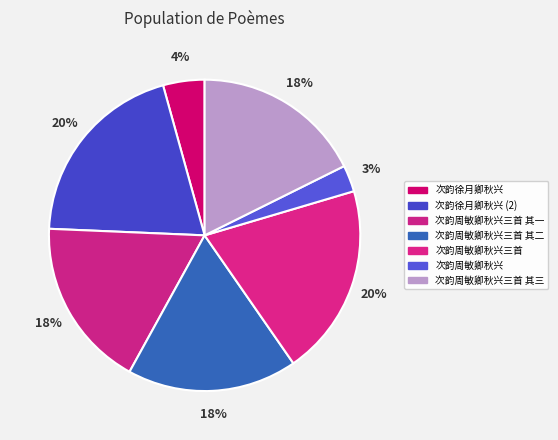

True or false: 次韵周敏卿秋兴三首 其三 accounts for 18% of the total.

True